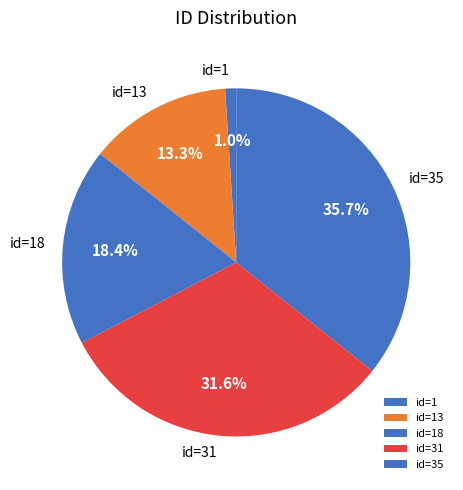

How much of the chart is everything except id=18?

81.6%